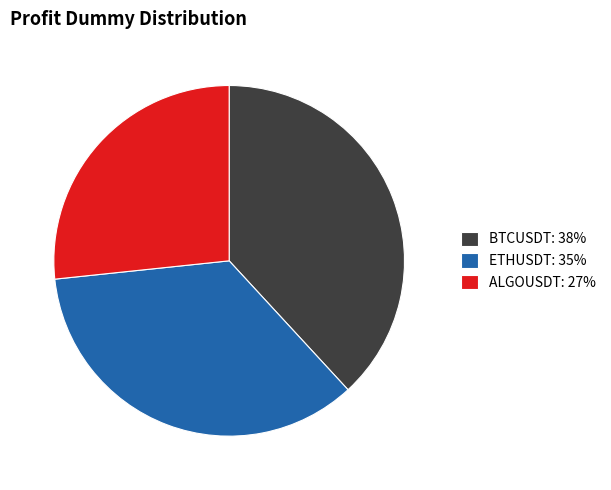

Does BTCUSDT account for over 50% of the chart?

No